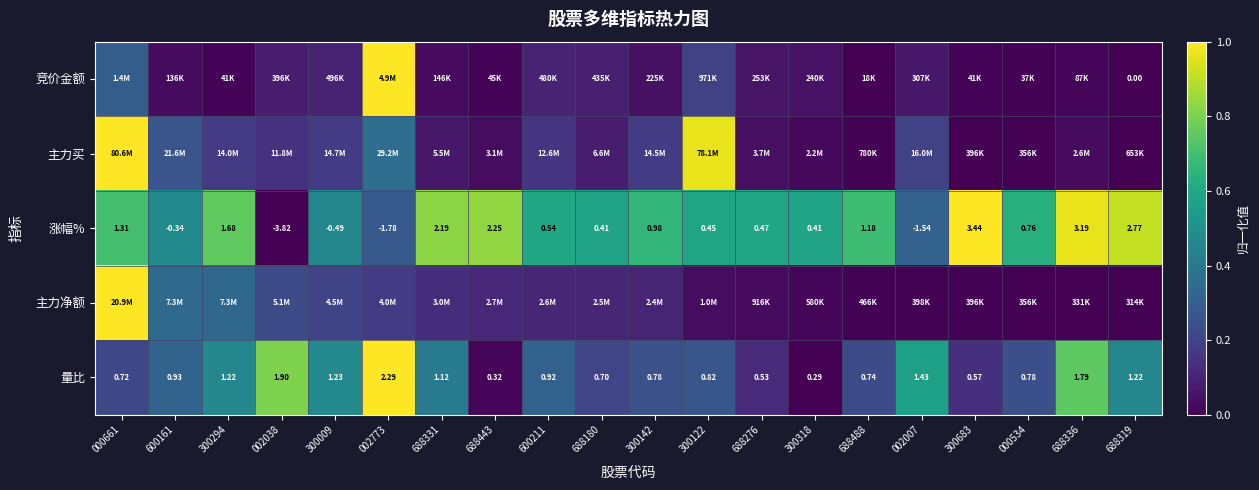

At which label does 主力买 reach its peak?

000661